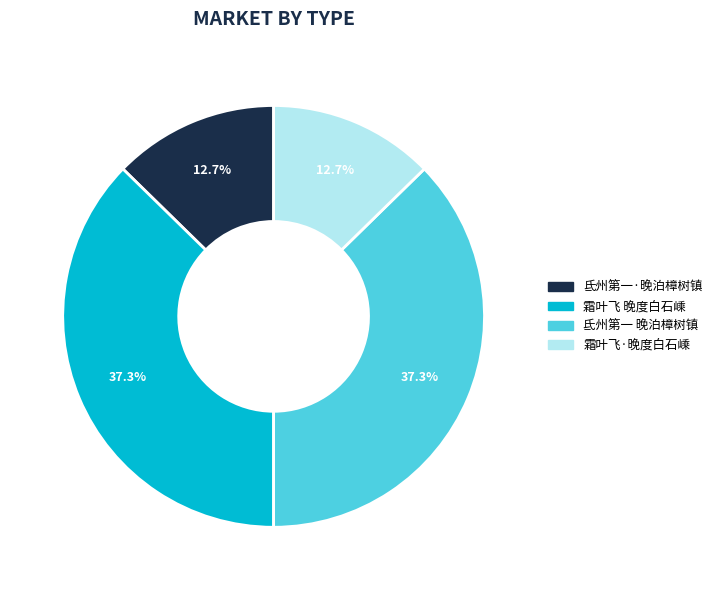

Is there any slice that represents more than half of the pie?

No